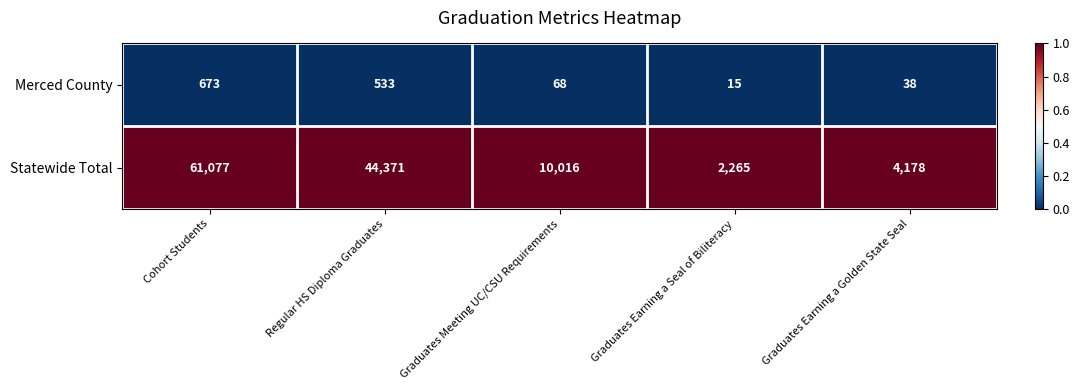

The Statewide Total series shows 4040 at Graduates Earning a Seal of Biliteracy. True or false?

False